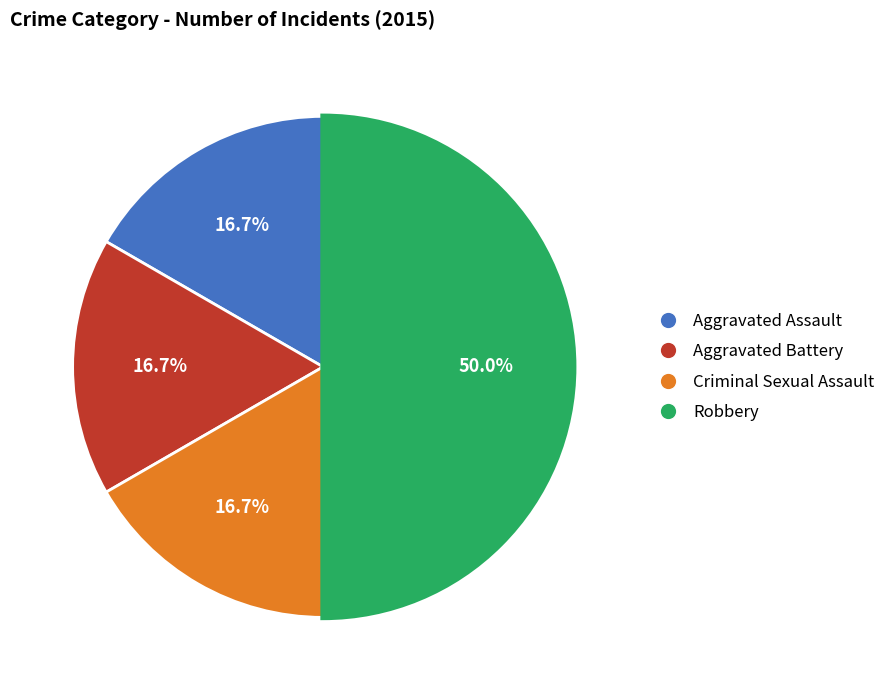

Which category has the biggest portion of the pie?

Robbery